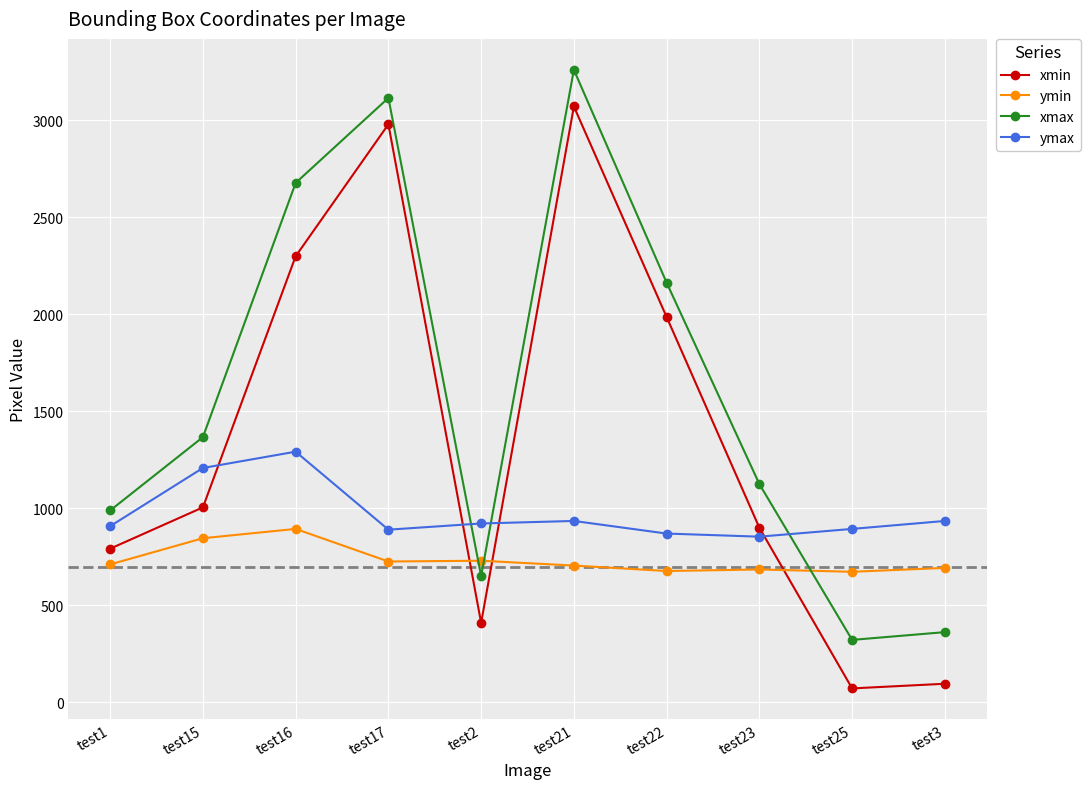

What is the label of the 3rd point from the right?

test23